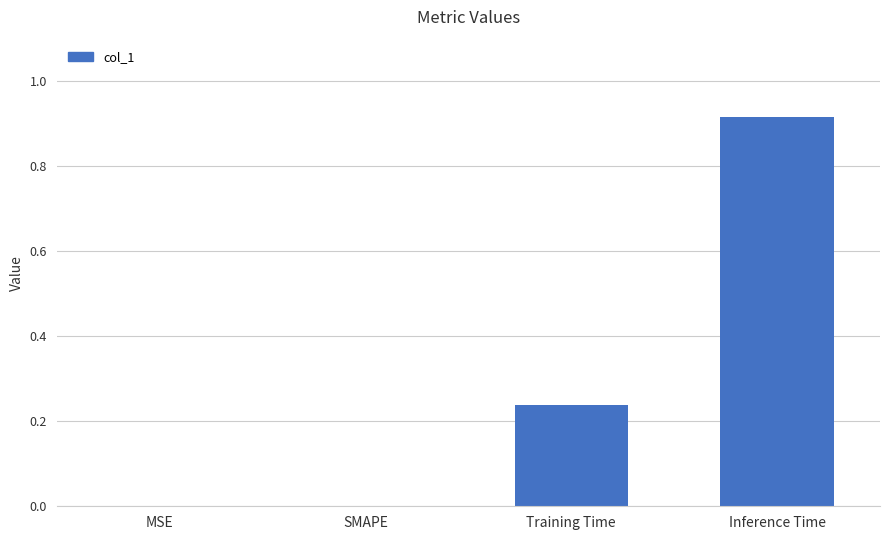

What is the sum of all values?

1.2